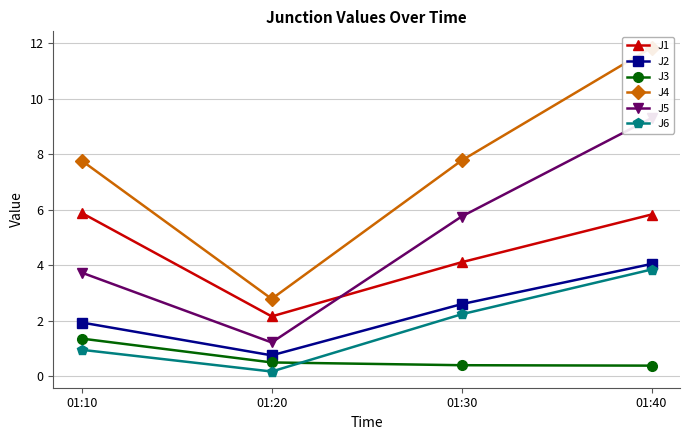

Reading left to right, list all the values displayed in this chart.

J1: 5.9	2.2	4.1	5.8
J2: 1.9	0.8	2.6	4.0
J3: 1.4	0.5	0.4	0.4
J4: 7.8	2.8	7.8	11.8
J5: 3.7	1.2	5.8	9.3
J6: 1.0	0.2	2.2	3.9